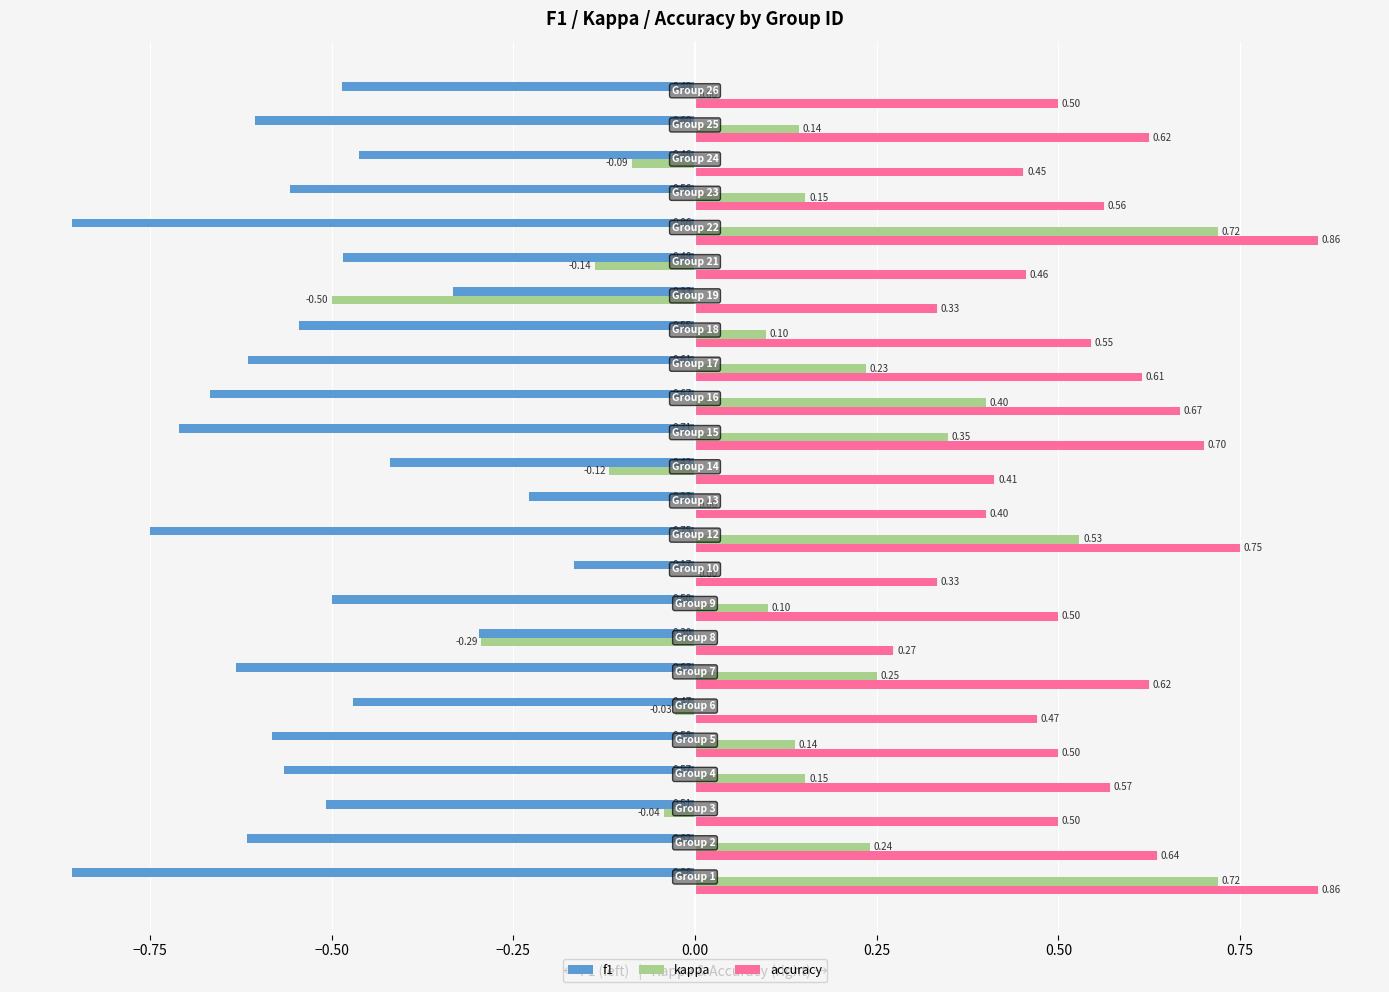

Which series has the largest total across all categories?

accuracy